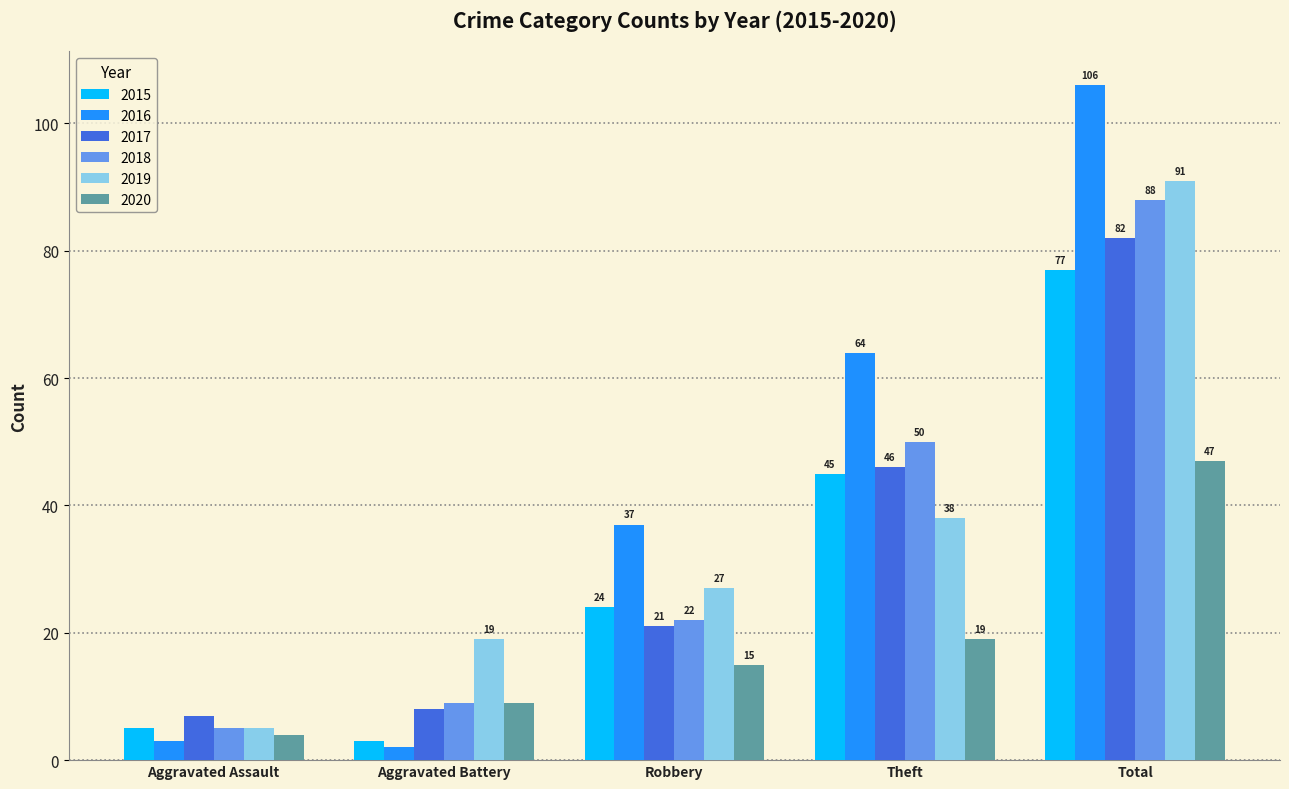

Is it true that 2016 equals 3 at Aggravated Assault?

True